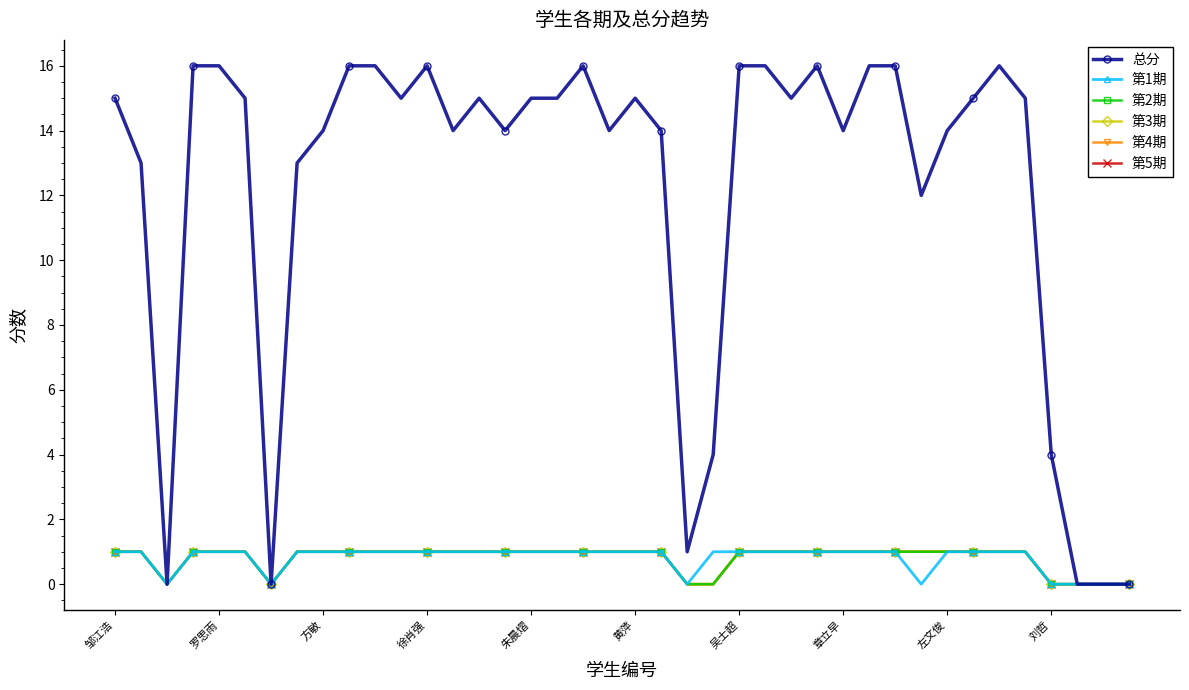

What is the average value of the 第2期 series?

1